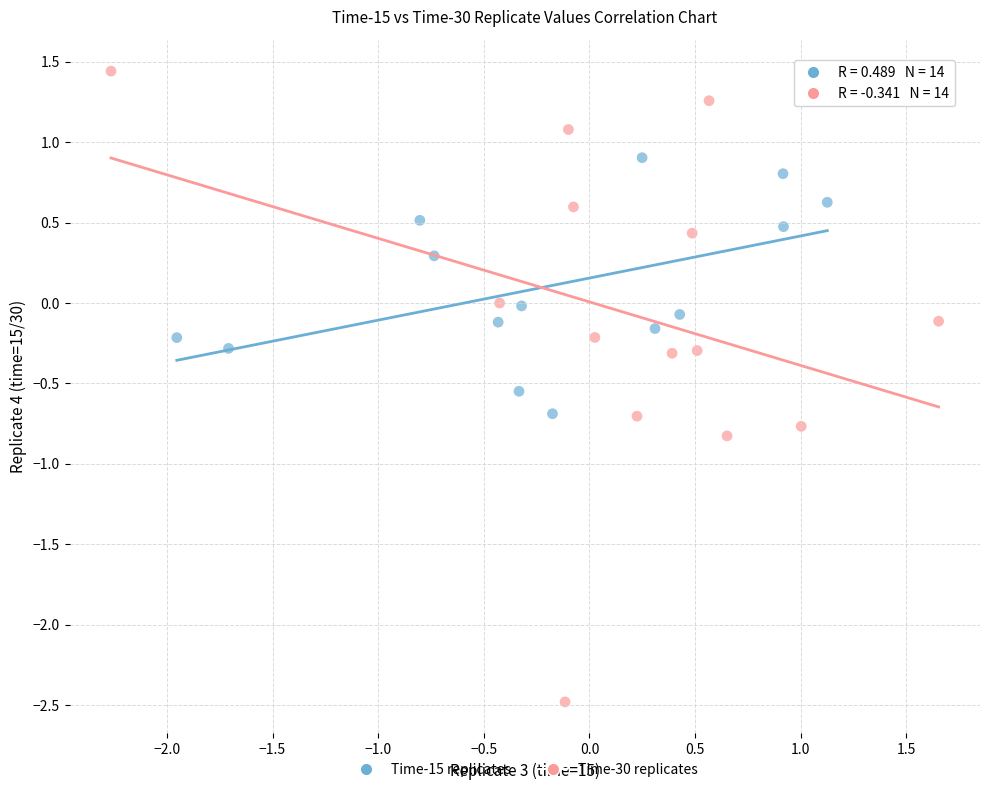

Which series has the largest Y range (max minus min)?

Time-30 replicates